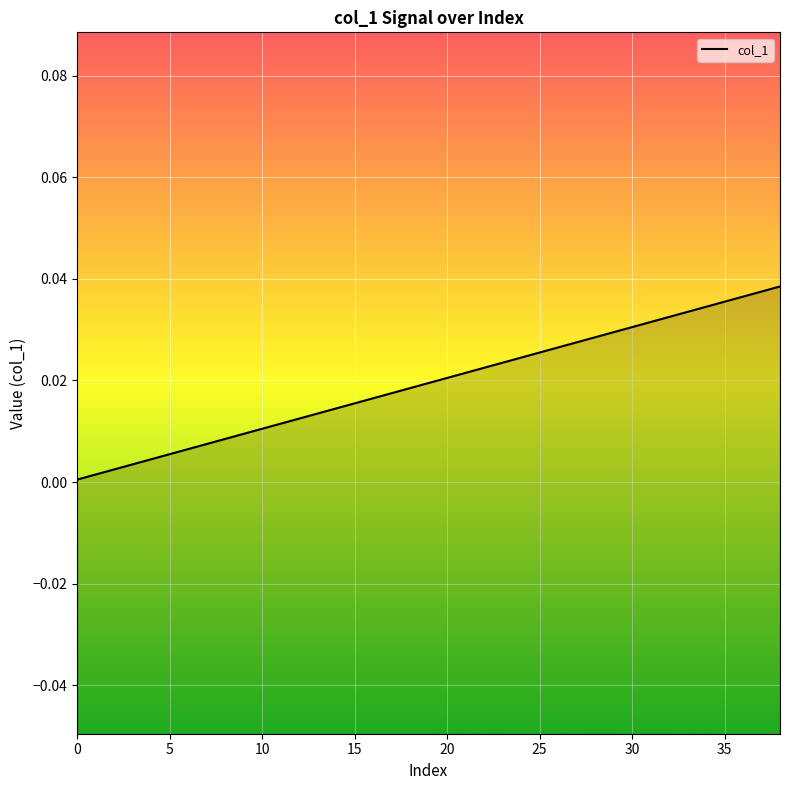

Count the number of data series in this chart.

1